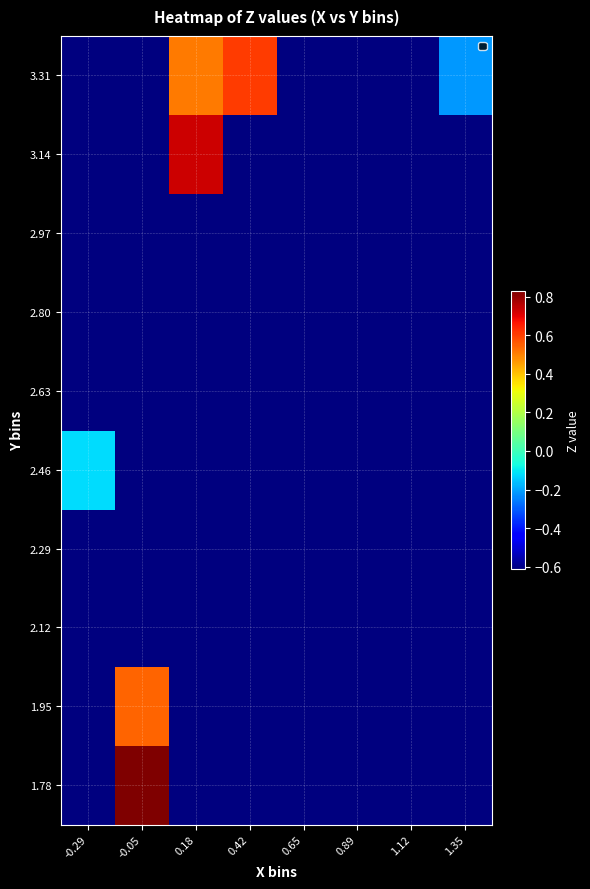

Reading left to right, list all the values displayed in this chart.

1.78: -0.29=-0.6	-0.05=0.8	0.18=-0.6	0.42=-0.6	0.65=-0.6	0.89=-0.6	1.12=-0.6	1.35=-0.6
1.95: -0.29=-0.6	-0.05=0.5	0.18=-0.6	0.42=-0.6	0.65=-0.6	0.89=-0.6	1.12=-0.6	1.35=-0.6
2.12: -0.29=-0.6	-0.05=-0.6	0.18=-0.6	0.42=-0.6	0.65=-0.6	0.89=-0.6	1.12=-0.6	1.35=-0.6
2.29: -0.29=-0.6	-0.05=-0.6	0.18=-0.6	0.42=-0.6	0.65=-0.6	0.89=-0.6	1.12=-0.6	1.35=-0.6
2.46: -0.29=-0.1	-0.05=-0.6	0.18=-0.6	0.42=-0.6	0.65=-0.6	0.89=-0.6	1.12=-0.6	1.35=-0.6
2.63: -0.29=-0.6	-0.05=-0.6	0.18=-0.6	0.42=-0.6	0.65=-0.6	0.89=-0.6	1.12=-0.6	1.35=-0.6
2.80: -0.29=-0.6	-0.05=-0.6	0.18=-0.6	0.42=-0.6	0.65=-0.6	0.89=-0.6	1.12=-0.6	1.35=-0.6
2.97: -0.29=-0.6	-0.05=-0.6	0.18=-0.6	0.42=-0.6	0.65=-0.6	0.89=-0.6	1.12=-0.6	1.35=-0.6
3.14: -0.29=-0.6	-0.05=-0.6	0.18=0.7	0.42=-0.6	0.65=-0.6	0.89=-0.6	1.12=-0.6	1.35=-0.6
3.31: -0.29=-0.6	-0.05=-0.6	0.18=0.5	0.42=0.6	0.65=-0.6	0.89=-0.6	1.12=-0.6	1.35=-0.2